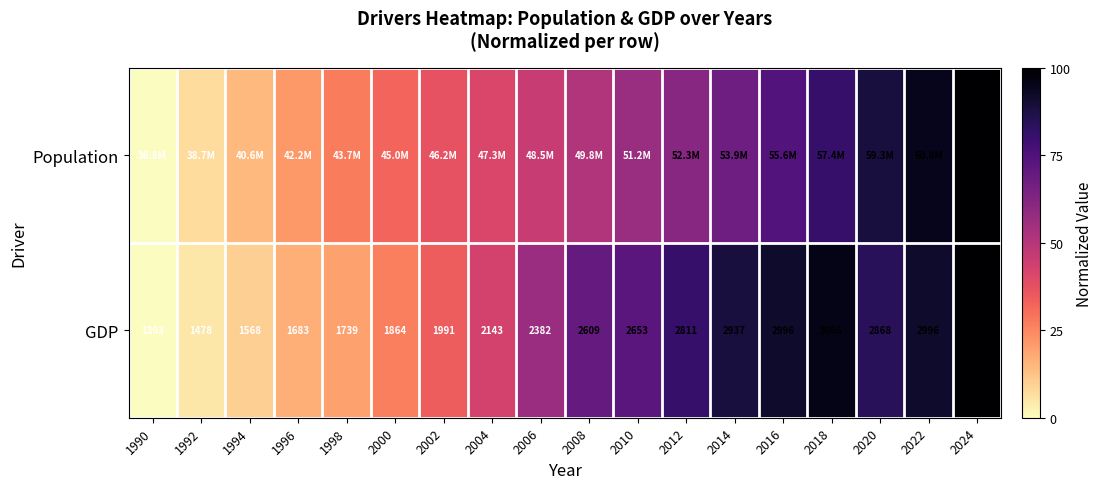

How many data points does each series have?

18